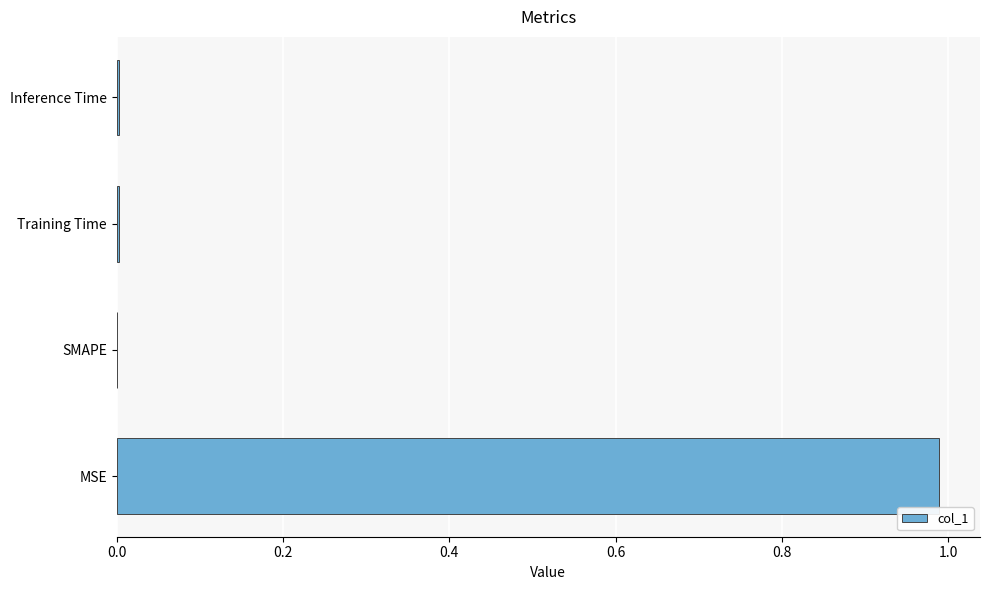

At which category does the chart reach its peak across all series?

MSE